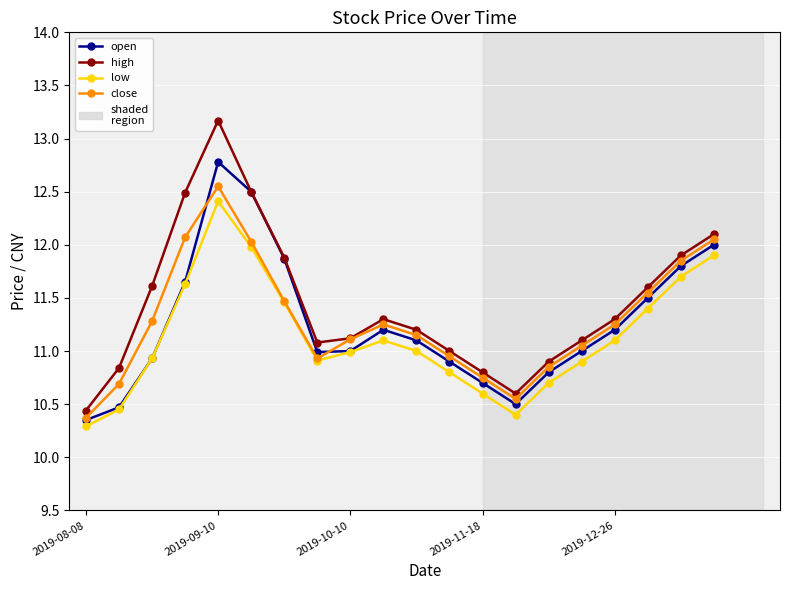

What is the greatest value displayed?

13.2